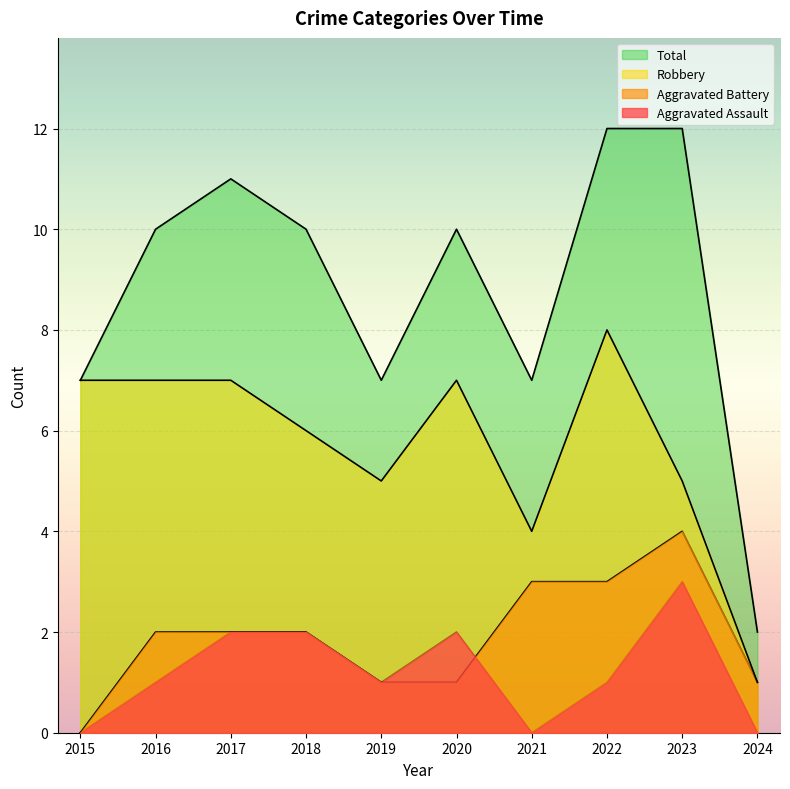

Which has a higher value, 2015 or 2018?

2018